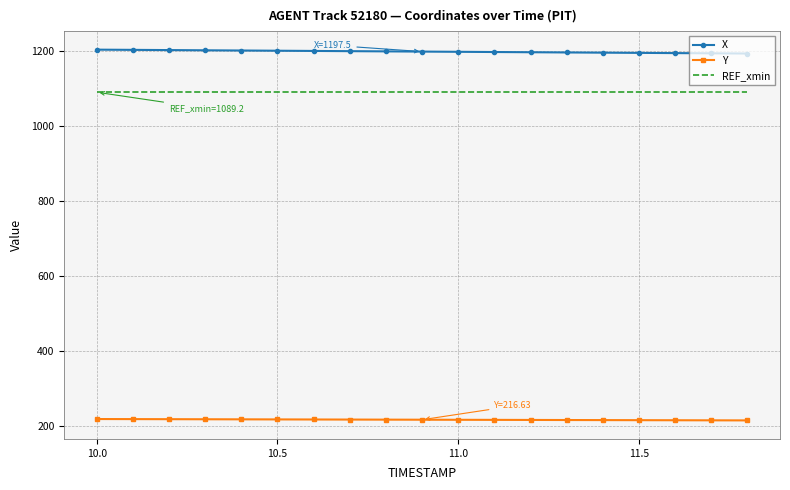

True or false: X and Y cross at least once.

False